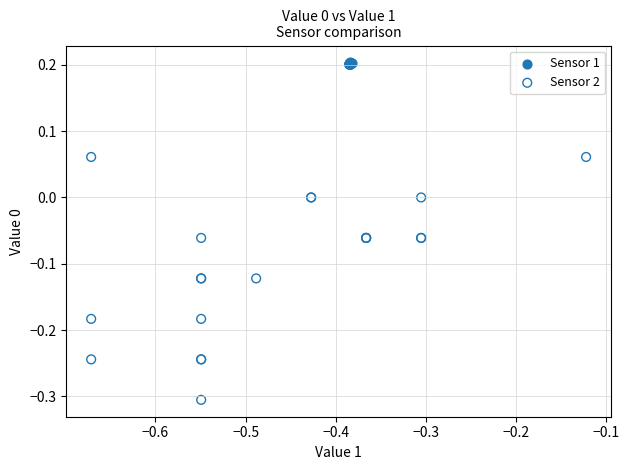

Which series contains the lowest Y value?

Sensor 2